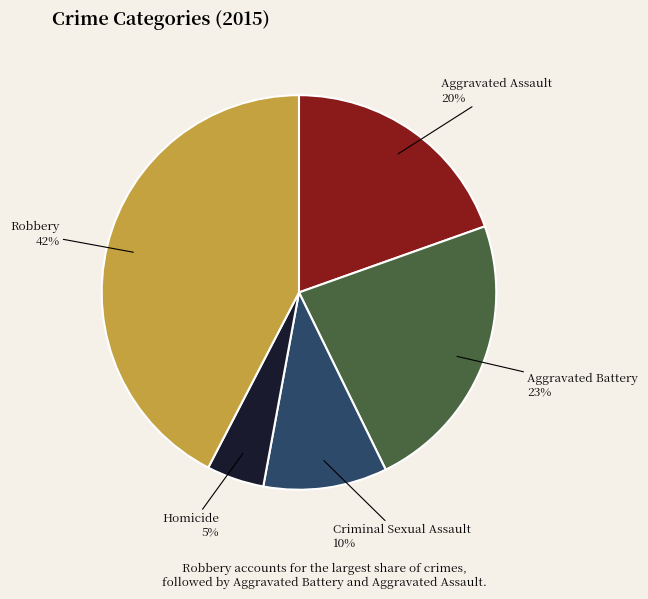

To the nearest percent, what is the average slice percentage?

20%